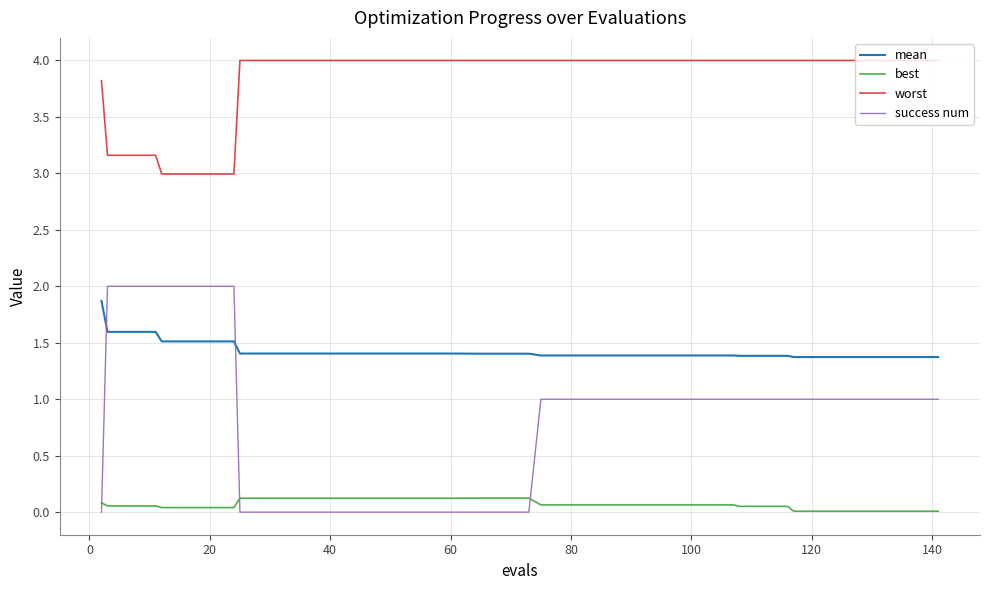

How many lines are shown in the chart?

4